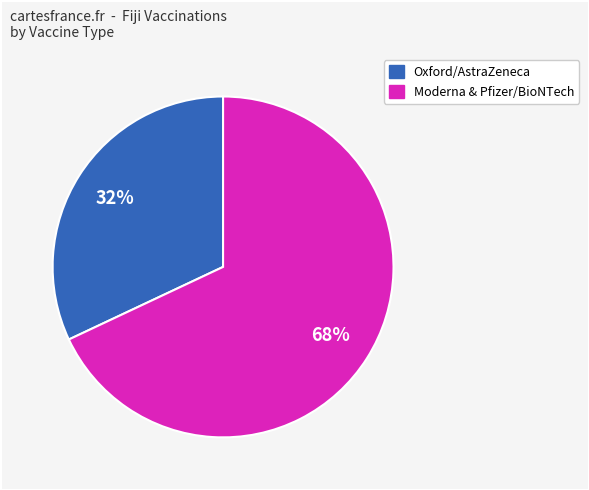

Is there any slice that represents more than half of the pie?

Yes